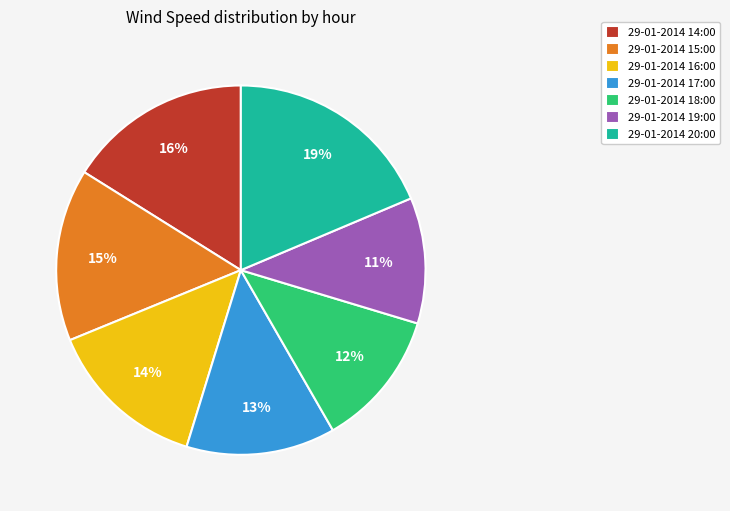

To the nearest percent, what is the combined percentage of 29-01-2014 19:00 and 29-01-2014 14:00?

27%